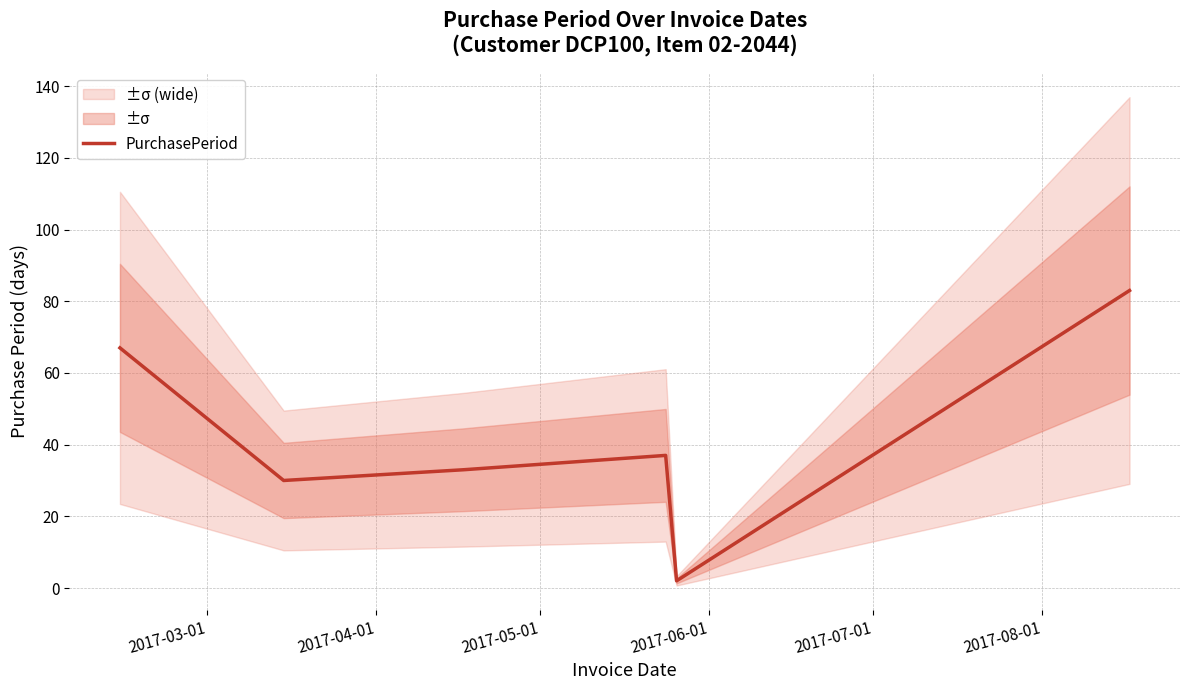

Does the chart display data point markers on the line(s)?

No